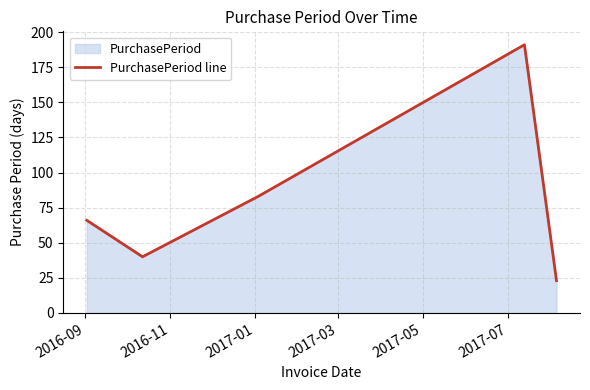

How many interior local valleys (lower than both neighbors) does the data have?

1